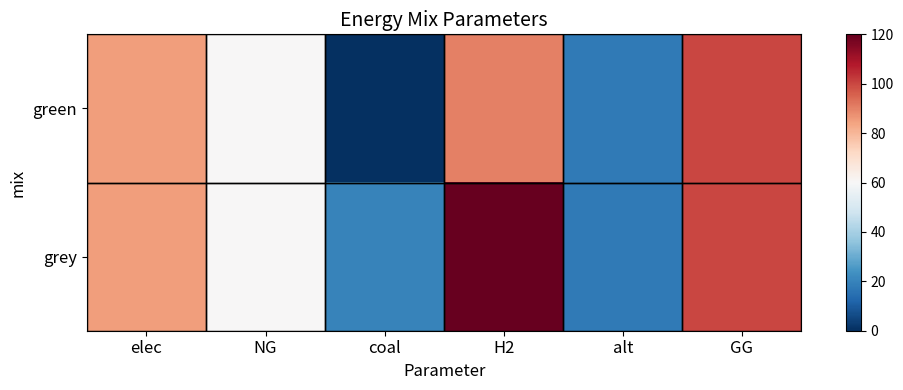

Reading left to right, extract all data points from this chart.

green: elec=85.0	NG=60.0	coal=0.0	H2=90.0	alt=17.5	GG=100.0
grey: elec=85.0	NG=60.0	coal=20.0	H2=120.0	alt=17.5	GG=100.0